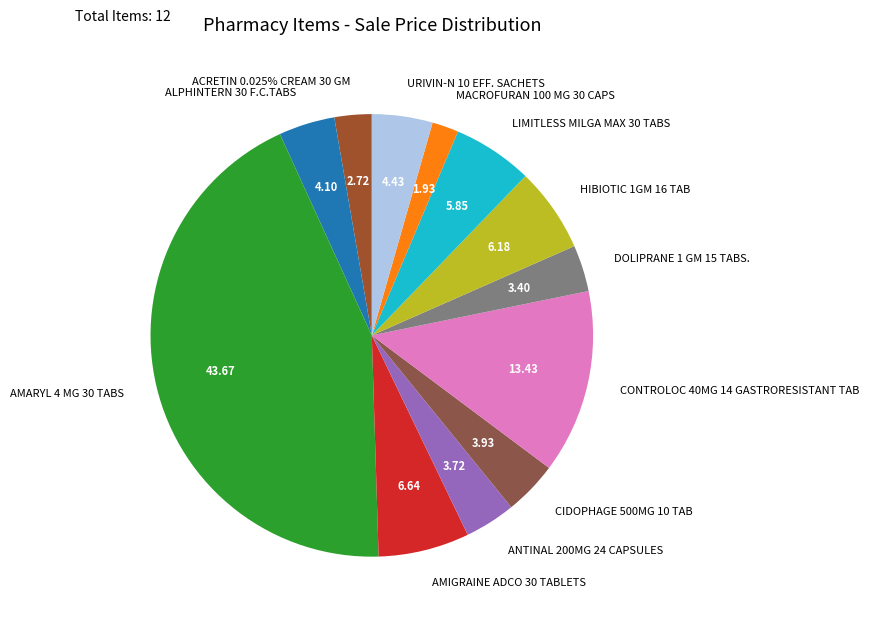

Rank the categories by value from highest to lowest.

AMARYL 4 MG 30 TABS, CONTROLOC 40MG 14 GASTRORESISTANT TAB, AMIGRAINE ADCO 30 TABLETS, HIBIOTIC 1GM 16 TAB, LIMITLESS MILGA MAX 30 TABS, URIVIN-N 10 EFF. SACHETS, ALPHINTERN 30 F.C.TABS, CIDOPHAGE 500MG 10 TAB, ANTINAL 200MG 24 CAPSULES, DOLIPRANE 1 GM 15 TABS., ACRETIN 0.025% CREAM 30 GM, MACROFURAN 100 MG 30 CAPS